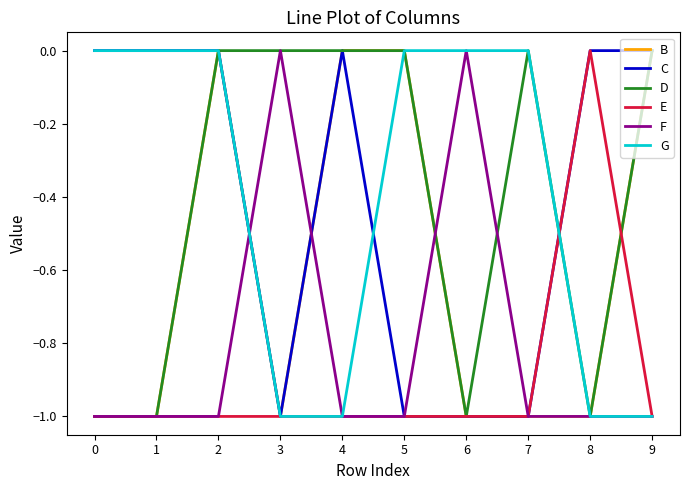

What is the difference between the maximum and minimum values in the E series?

1